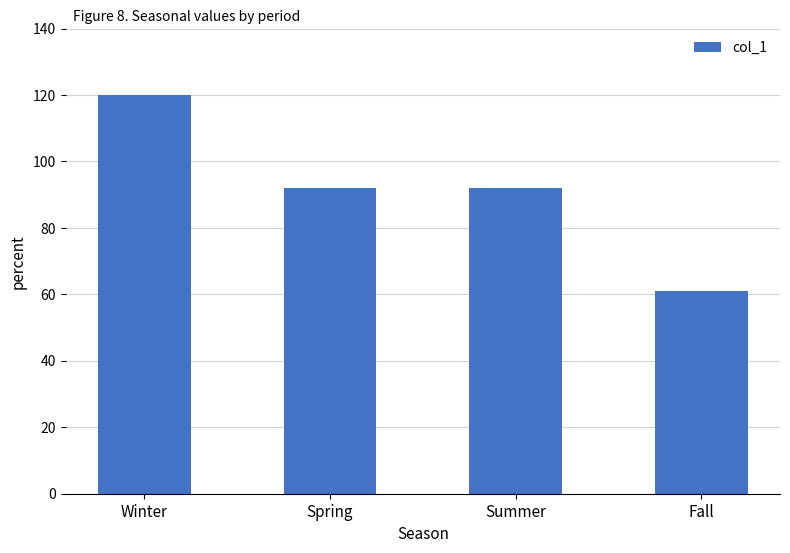

What is the change in value from Summer to Fall?

-31